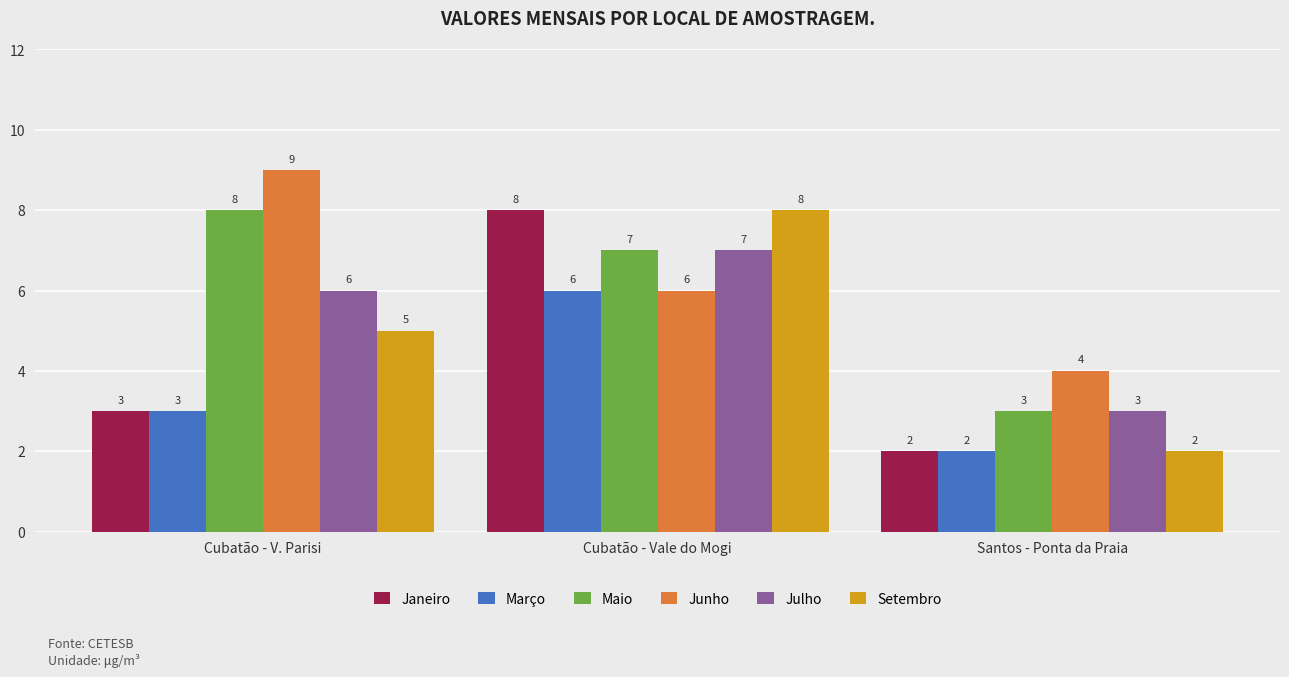

How many bars are there in each group?

6